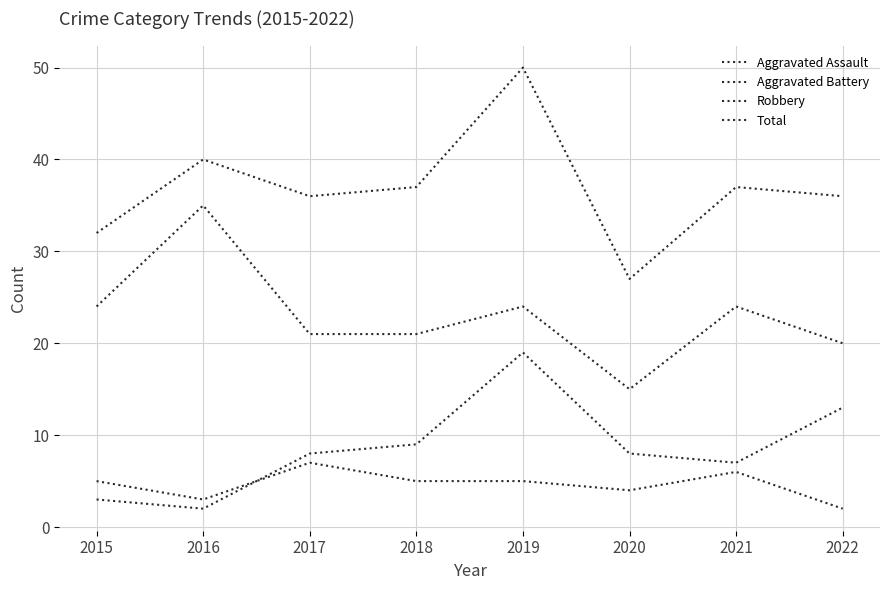

Is this an area chart (filled region under the line)?

No